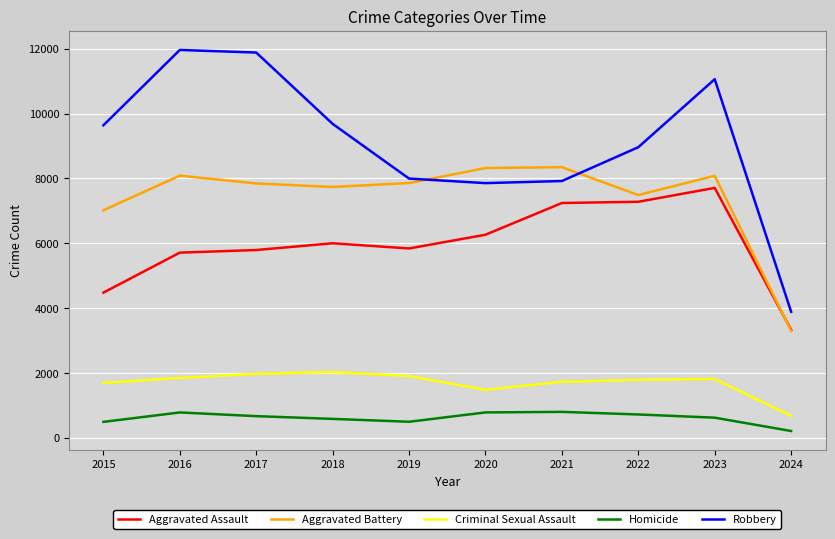

True or false: Robbery has more than 0 points higher than both neighbors.

True